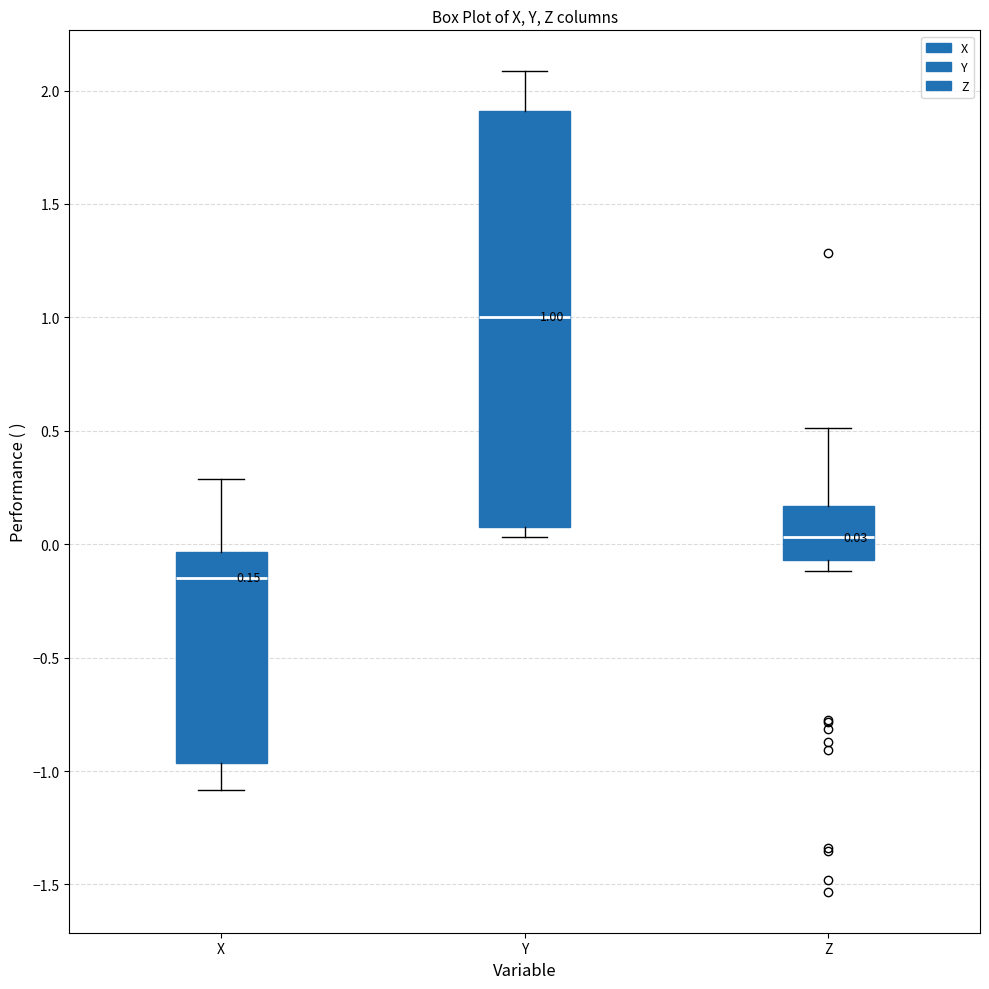

Which box has the highest median line?

Y